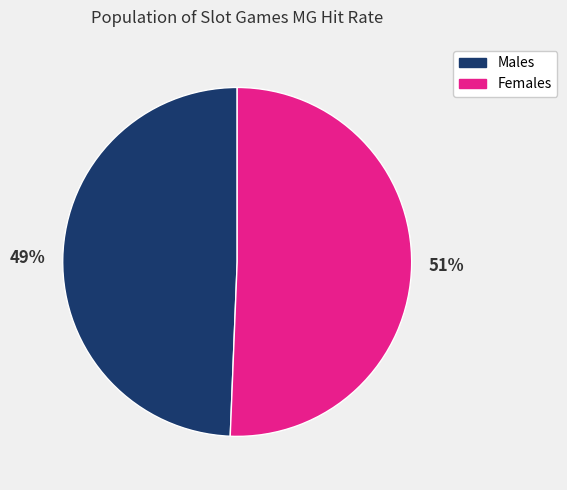

Is there a majority slice in this chart?

Yes